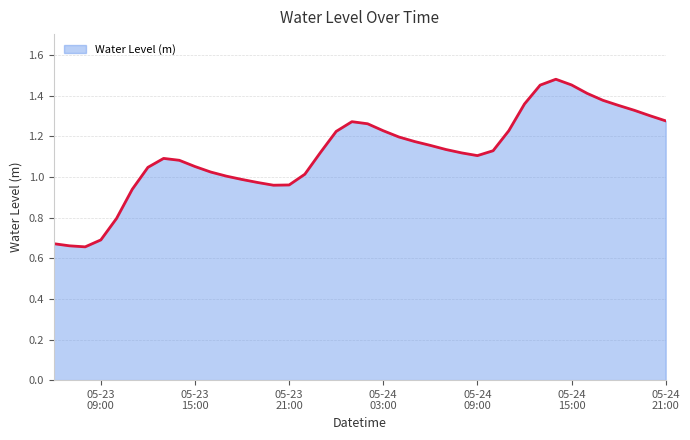

True or false: there are more than 0 points higher than both neighbors.

True